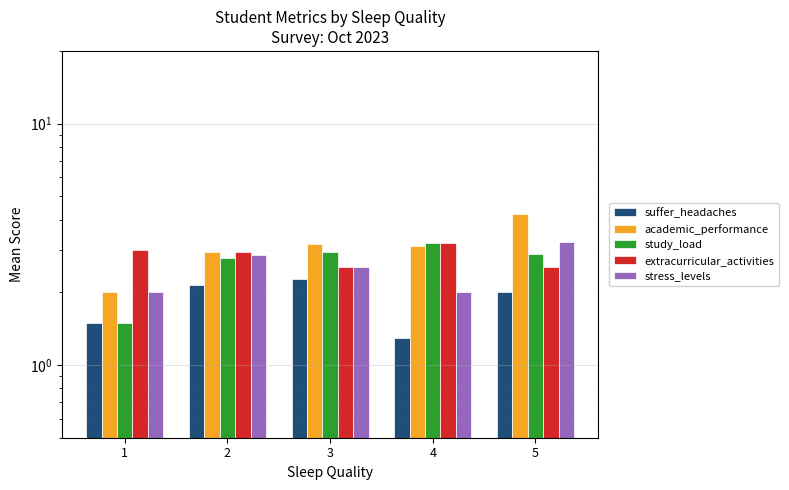

Reading left to right, list all the values displayed in this chart.

suffer_headaches: 1.5	2.1	2.3	1.3	2.0
academic_performance: 2.0	2.9	3.2	3.1	4.2
study_load: 1.5	2.8	2.9	3.2	2.9
extracurricular_activities: 3.0	2.9	2.6	3.2	2.6
stress_levels: 2.0	2.9	2.6	2.0	3.2